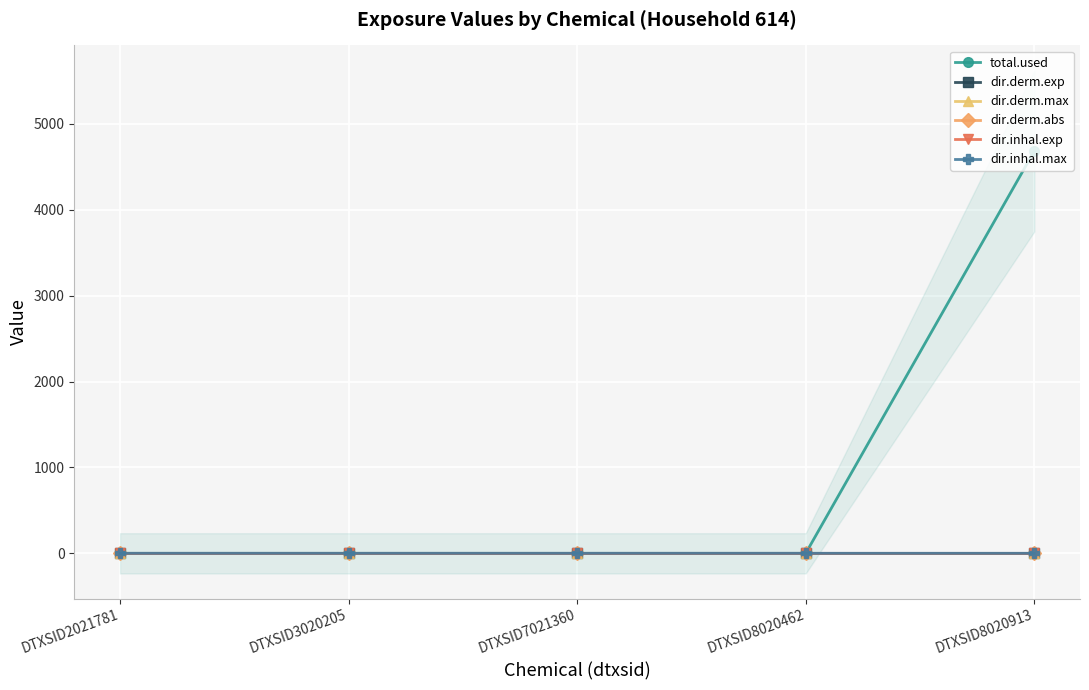

Reading left to right, what are all the values shown in this chart?

total.used: 0.0	0.0	0.0	0.0	4684.5
dir.derm.exp: 0.0	0.0	0.0	0.0	0.0
dir.derm.max: 0.0	0.0	0.0	0.0	0.0
dir.derm.abs: 0.0	0.0	0.0	0.0	0.0
dir.inhal.exp: 0.0	0.0	0.0	0.0	0.0
dir.inhal.max: 0.0	0.0	0.0	0.0	0.0